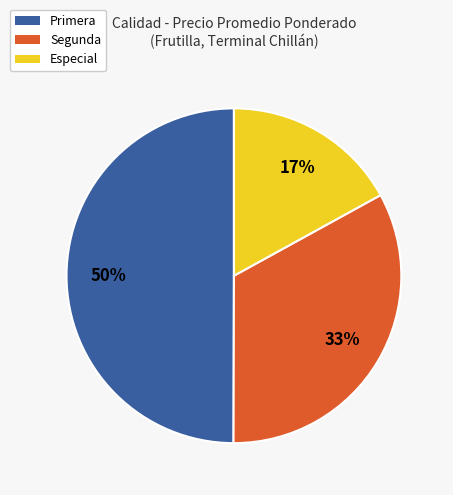

To the nearest percent, what is the average slice percentage?

33%